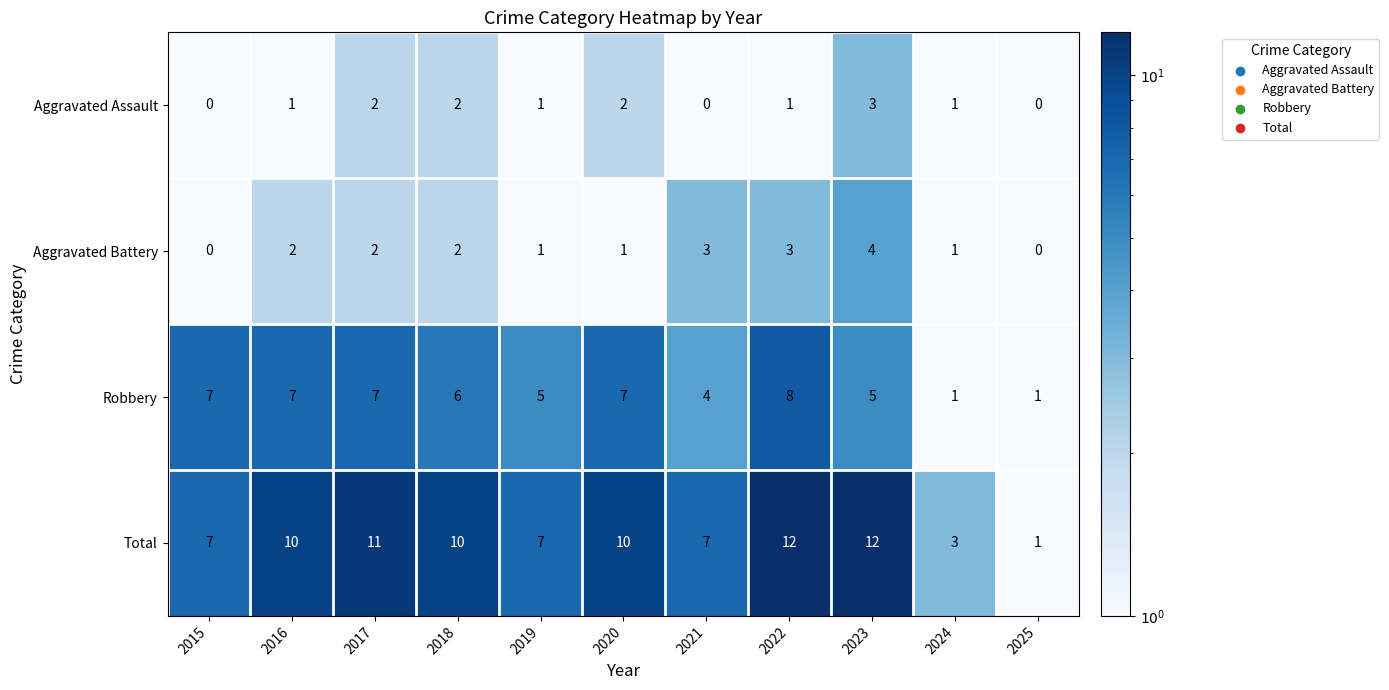

What is the total value across all series at 2023?

24